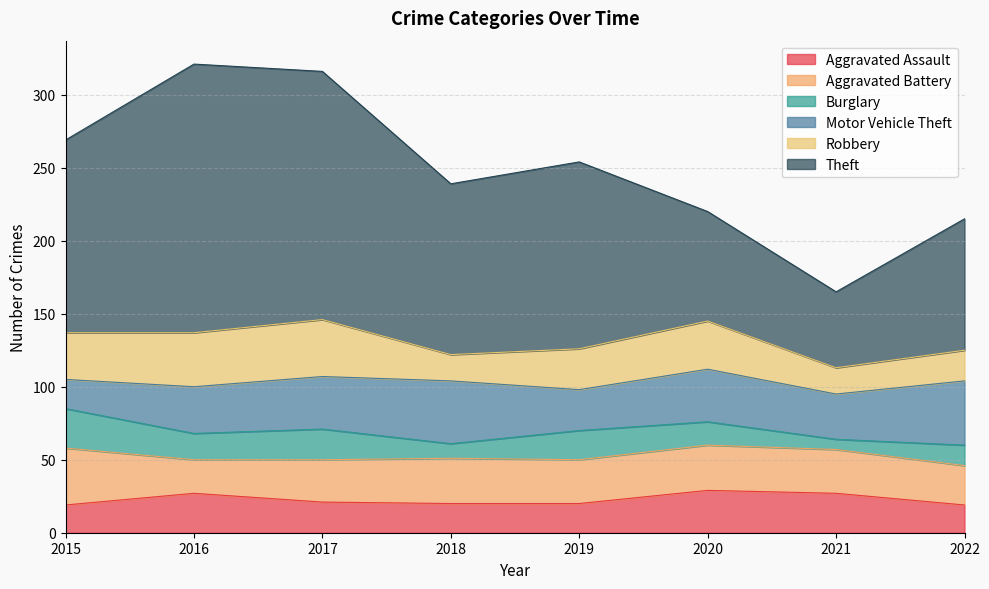

Which series has the largest range (max minus min)?

Theft